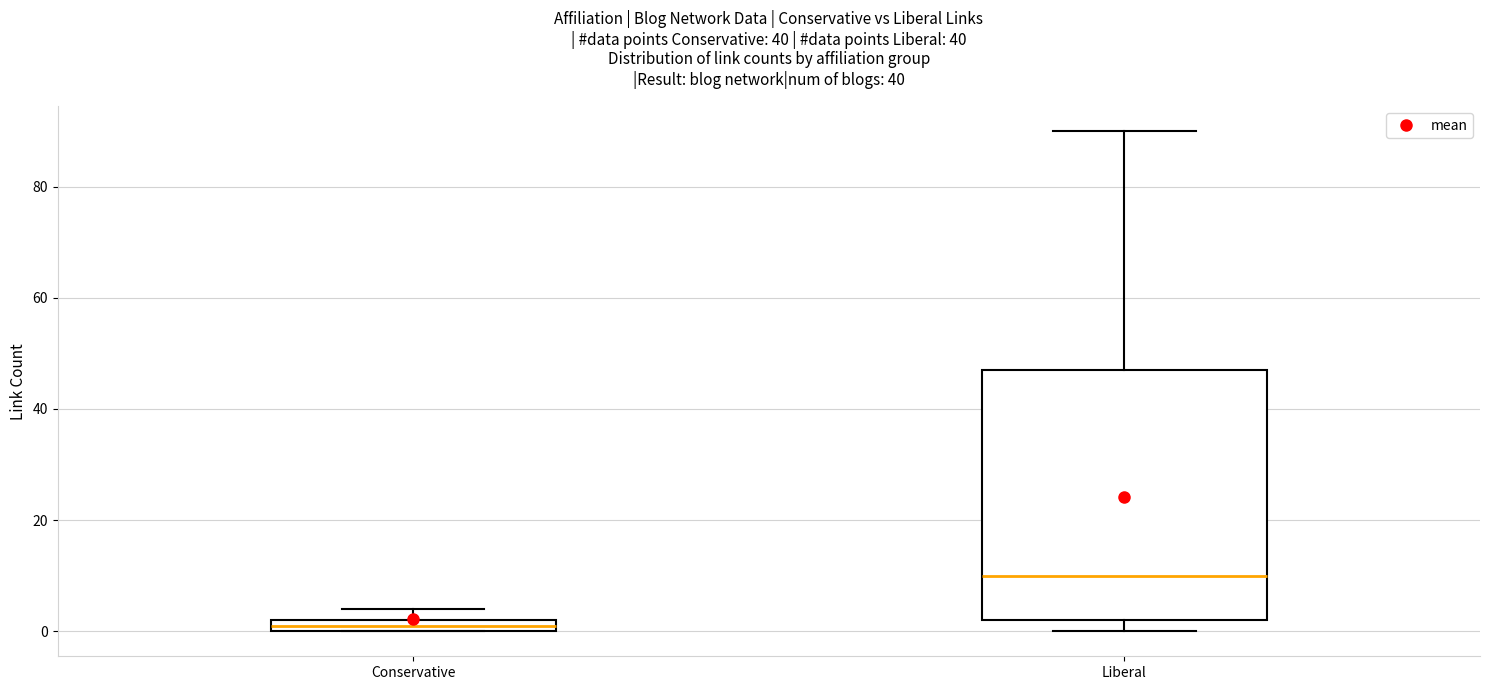

Which box is the tallest, from its lower edge to its upper edge?

Liberal